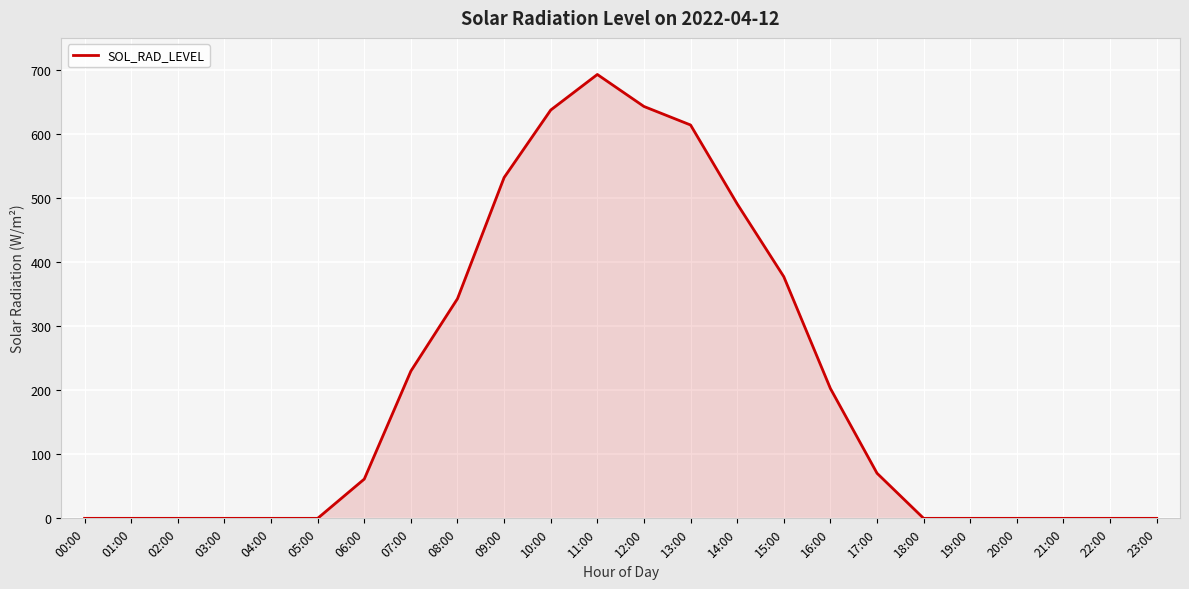

Which has a higher value, 05:00 or 10:00?

10:00